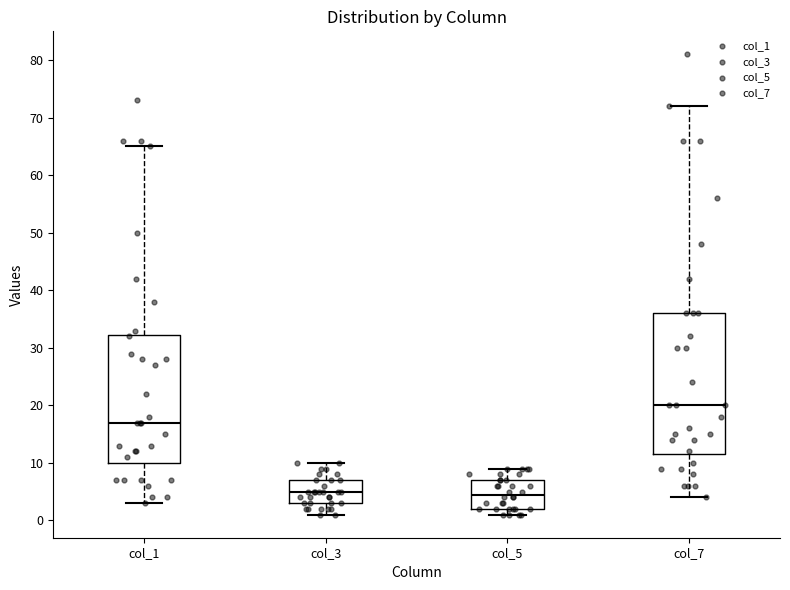

Comparing the boxes themselves (not the whiskers), which one is the tallest?

col_7